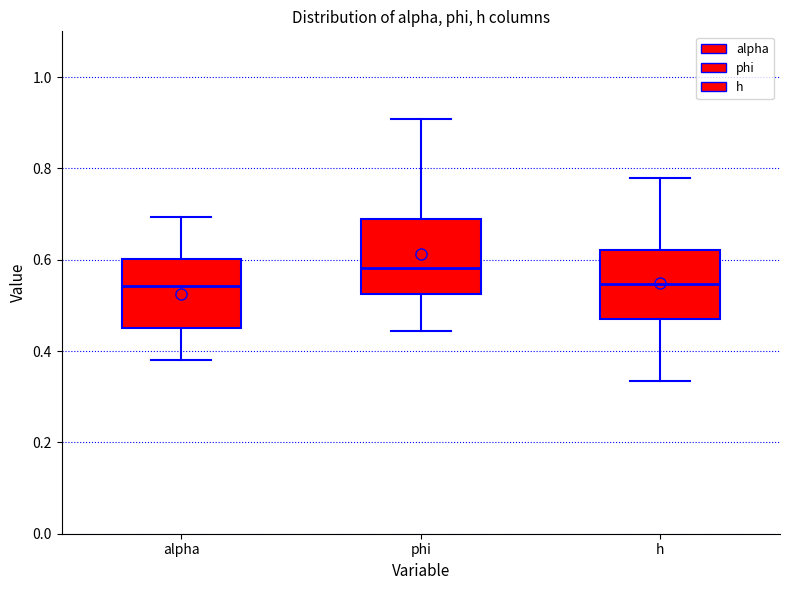

Reading left to right, transcribe this box plot: for each box, give where its median line is, the range the box spans, and where its two whiskers end, as read against the y-axis. The values are not printed on the chart, so give them approximately, as read against the axis.

alpha: median 0.54, box 0.46 to 0.60, whiskers 0.38 to 0.70
phi: median 0.58, box 0.52 to 0.68, whiskers 0.44 to 0.90
h: median 0.54, box 0.46 to 0.62, whiskers 0.34 to 0.78